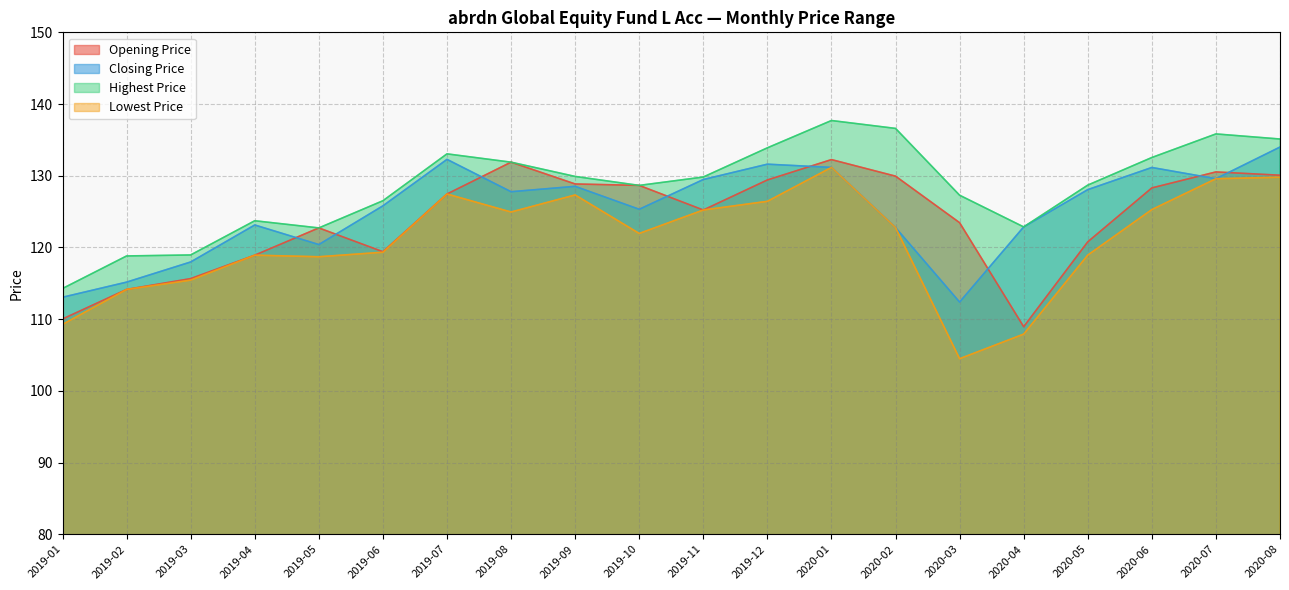

True or false: Highest Price and Closing Price intersect in this chart.

False